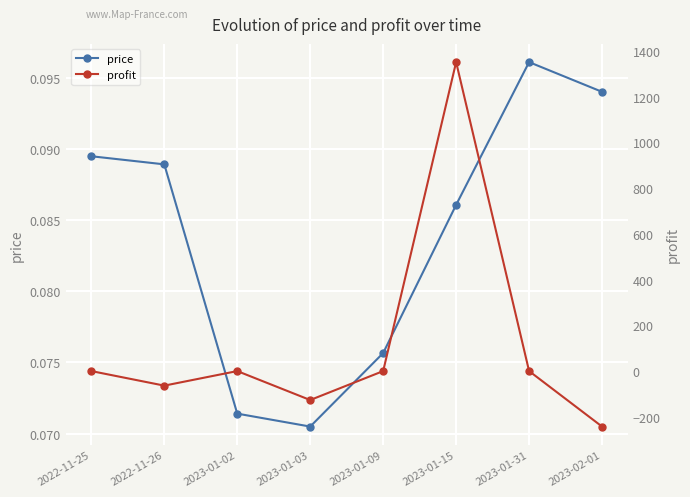

List the series in order of their overall mean, lowest first.

price, profit